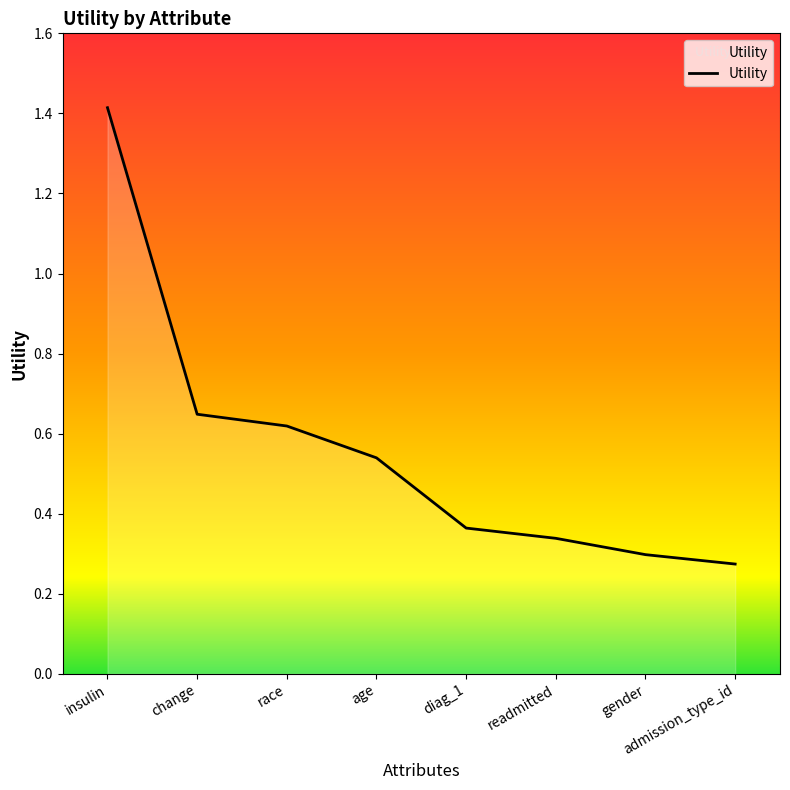

List the labels in order of value, largest first.

insulin, change, race, age, diag_1, readmitted, gender, admission_type_id